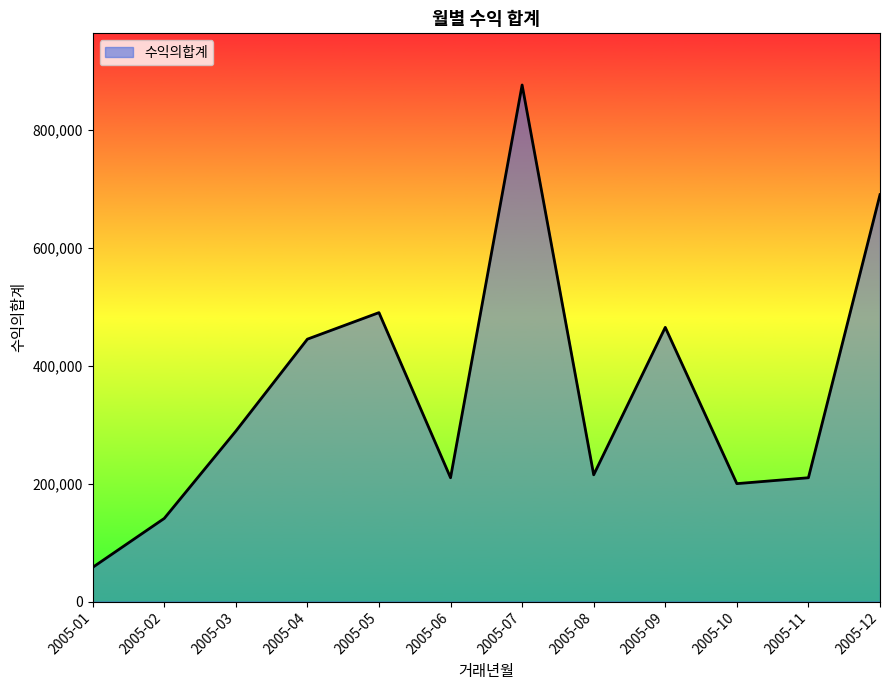

What is the difference between the values at 2005-07 and 2005-11?

666000